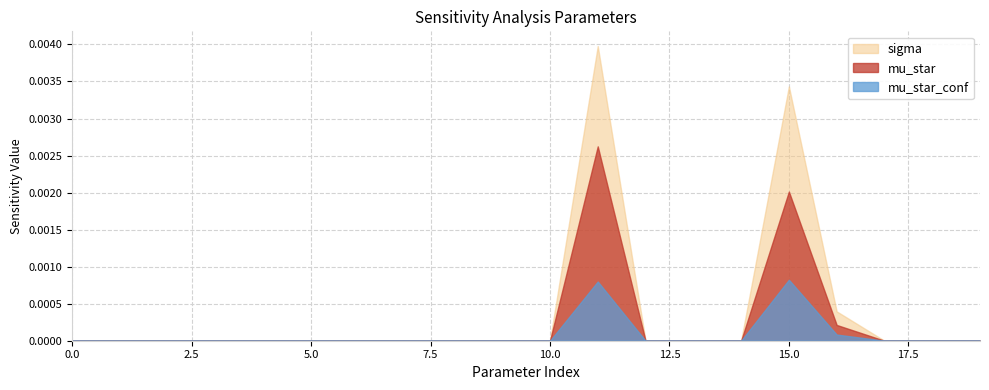

True or false: mu_star has more than 1 points higher than both neighbors.

True